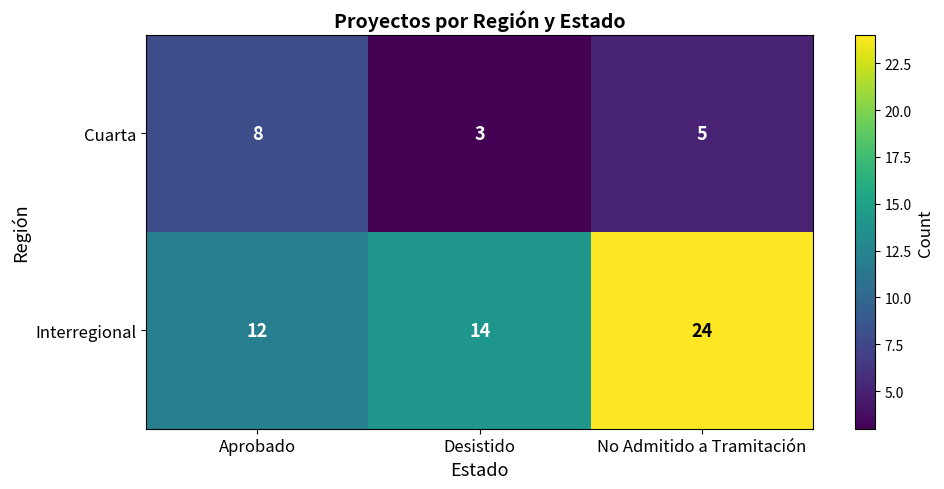

The value of Cuarta at No Admitido a Tramitación is 5. True or false?

True